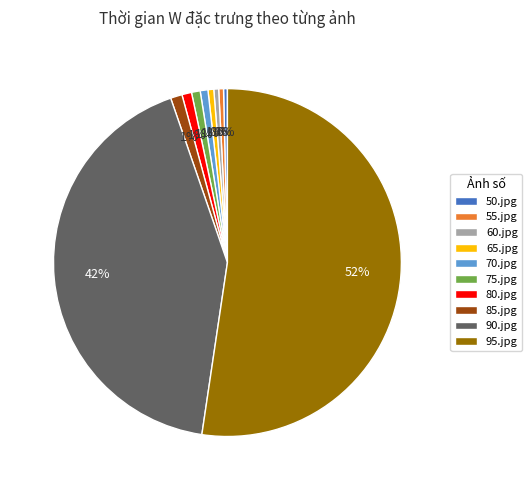

To the nearest percent, what is the combined percentage of 55.jpg and 65.jpg?

1%